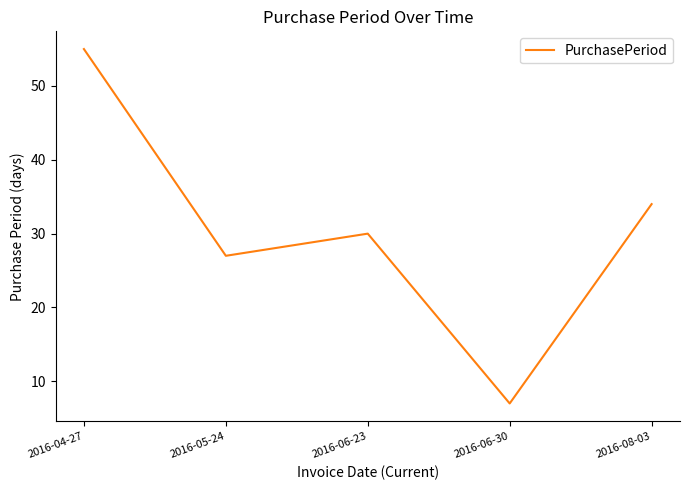

What position from the right is 2016-06-23?

3